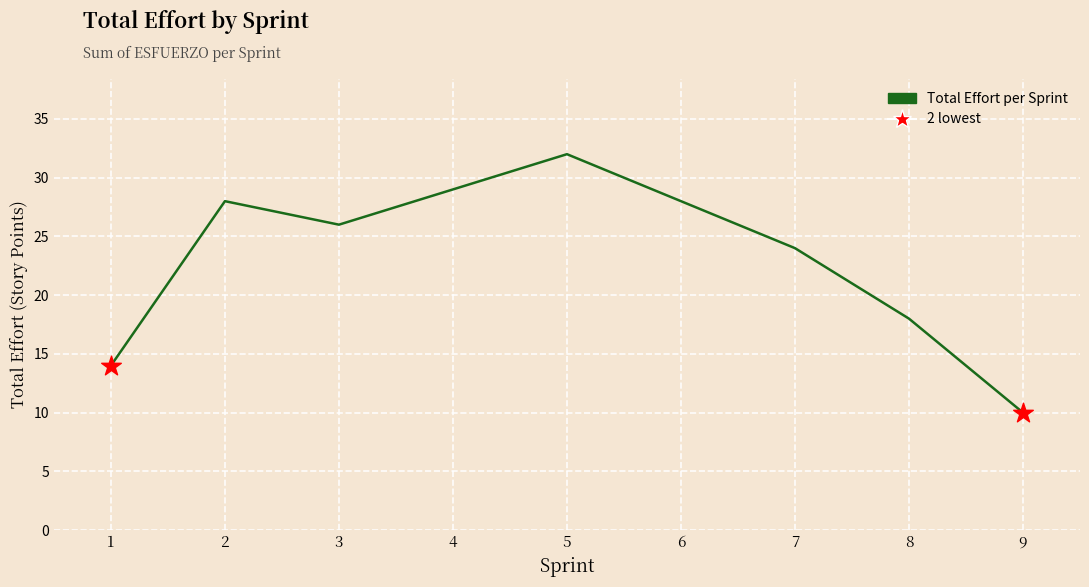

Which has a higher value, 6 or 3?

6